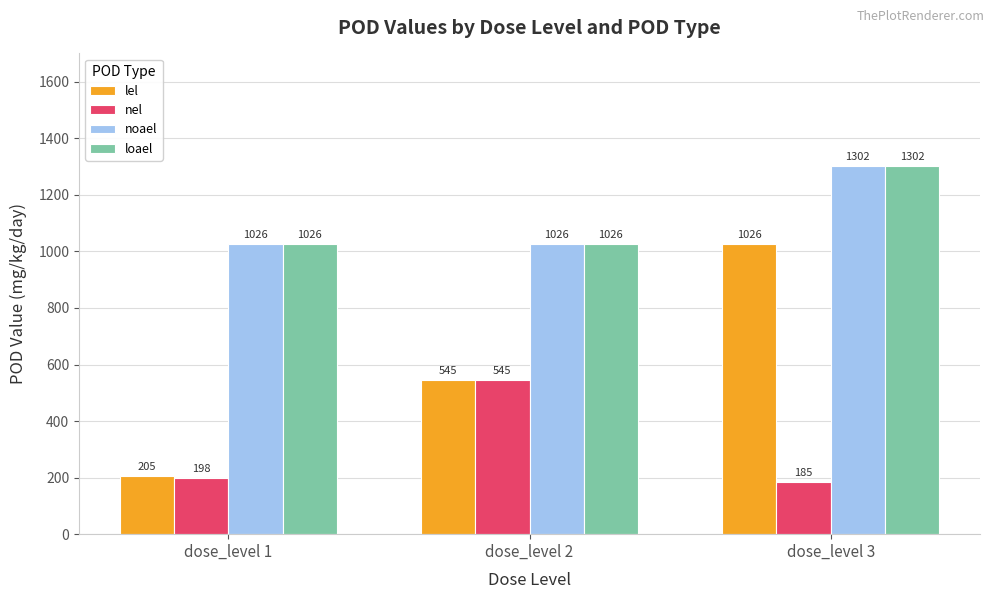

What is the spread (max minus min) of values at dose_level 3?

1117